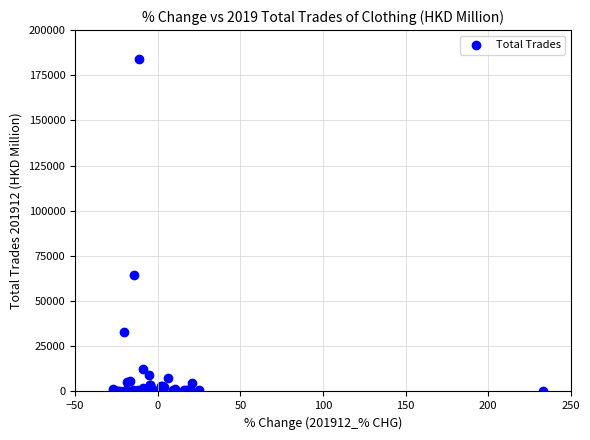

What Y value in the scatter plot is closest to 92094?

64234.8